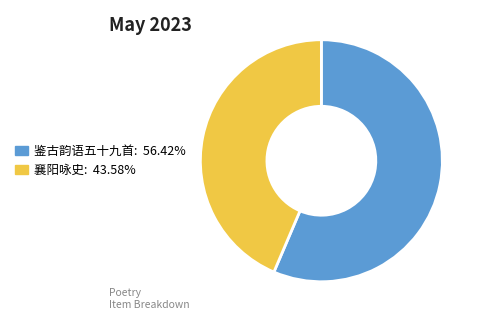

Is there a majority slice in this chart?

Yes